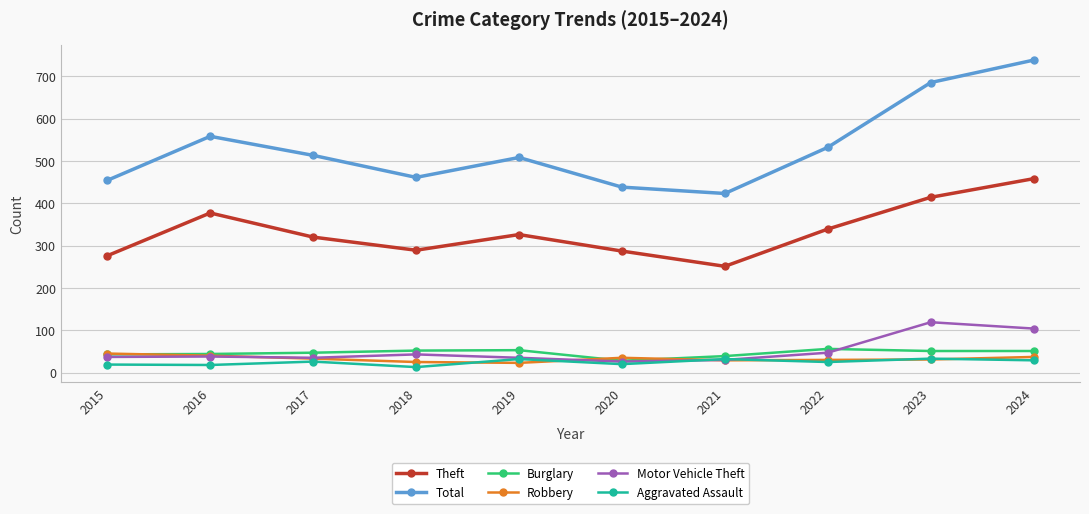

What is the value of the Motor Vehicle Theft point at the 7th from the left?

30